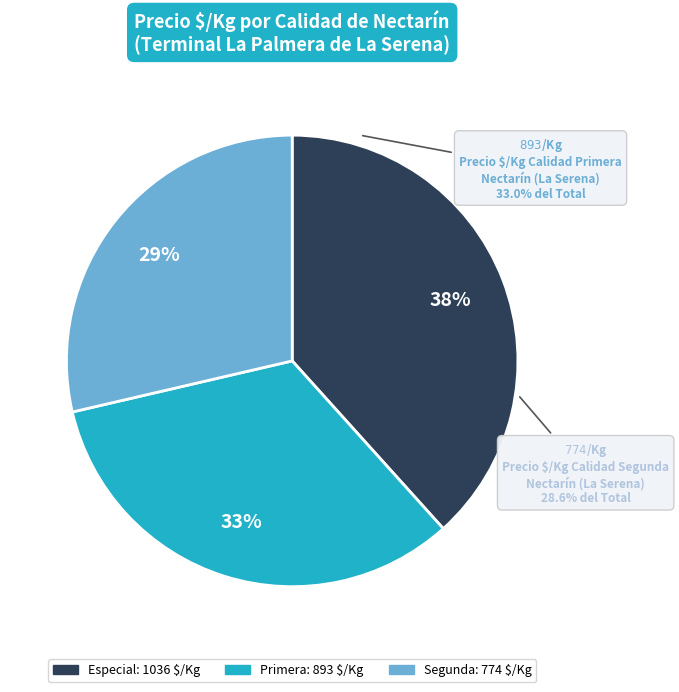

Rank the categories by value from lowest to highest.

Segunda, Primera, Especial